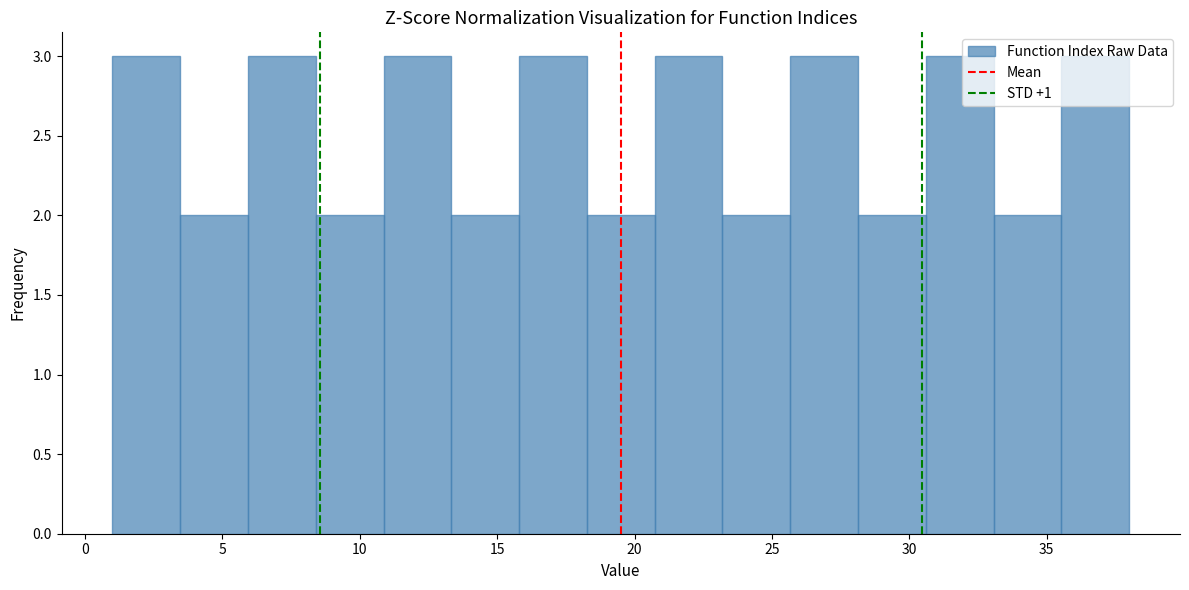

How tall is the bar that spans 8.5 to 11.0 on the x-axis? Neither the bar edges nor the heights are printed on the chart, so give them approximately, as read against the axes.

2